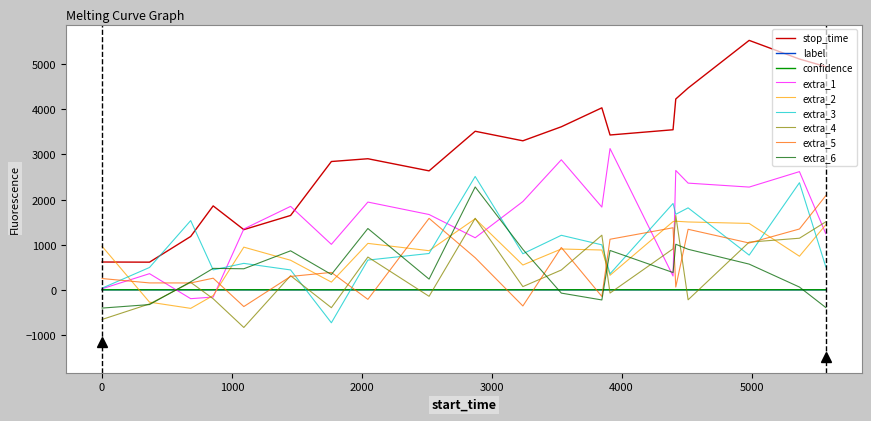

What is the maximum value shown in the chart?

5526.5